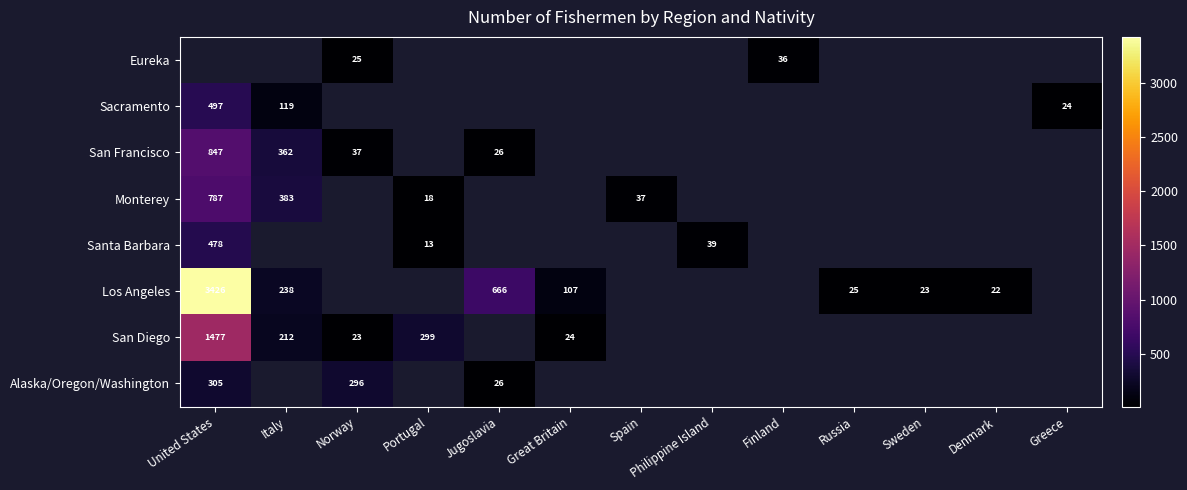

At which category does the chart reach its peak across all series?

United States